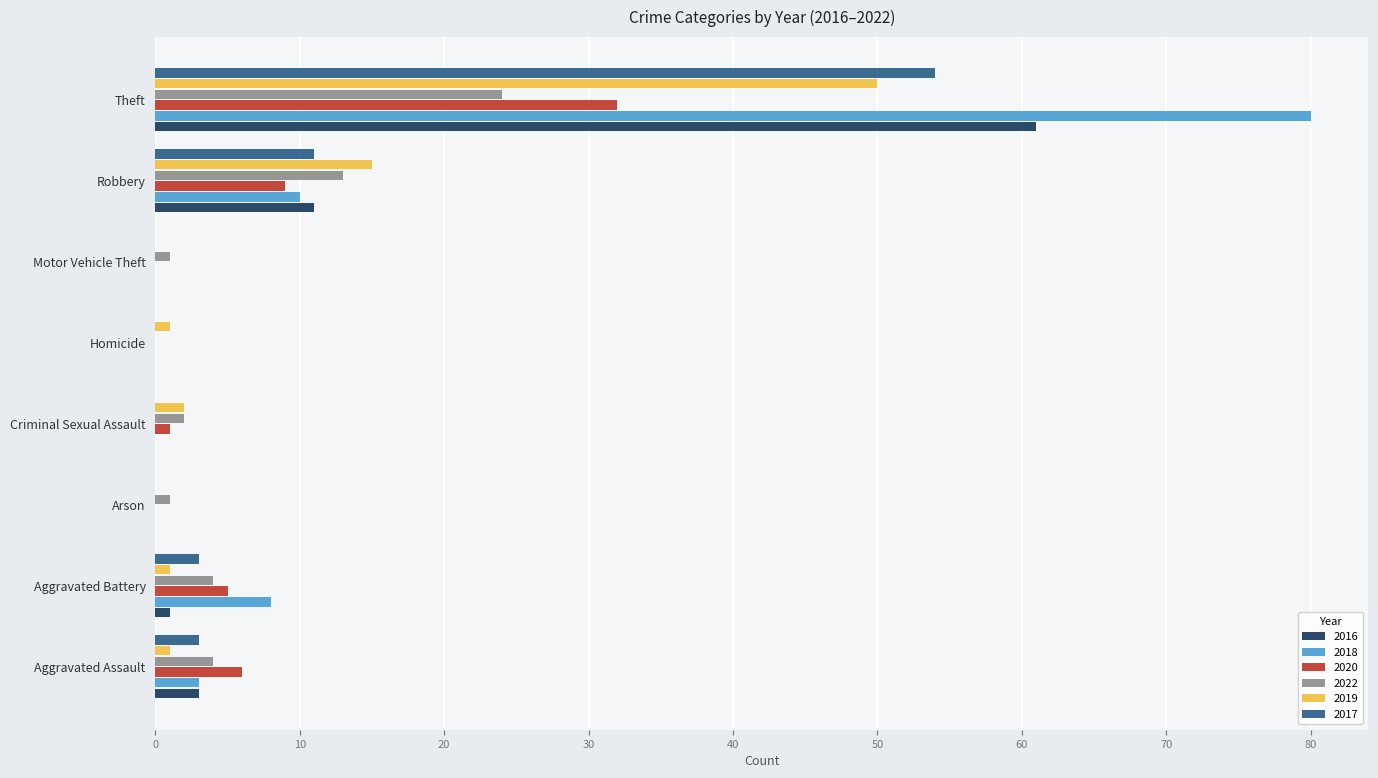

Is the value of 2022 at Robbery greater than the value of 2019 at Criminal Sexual Assault?

Yes